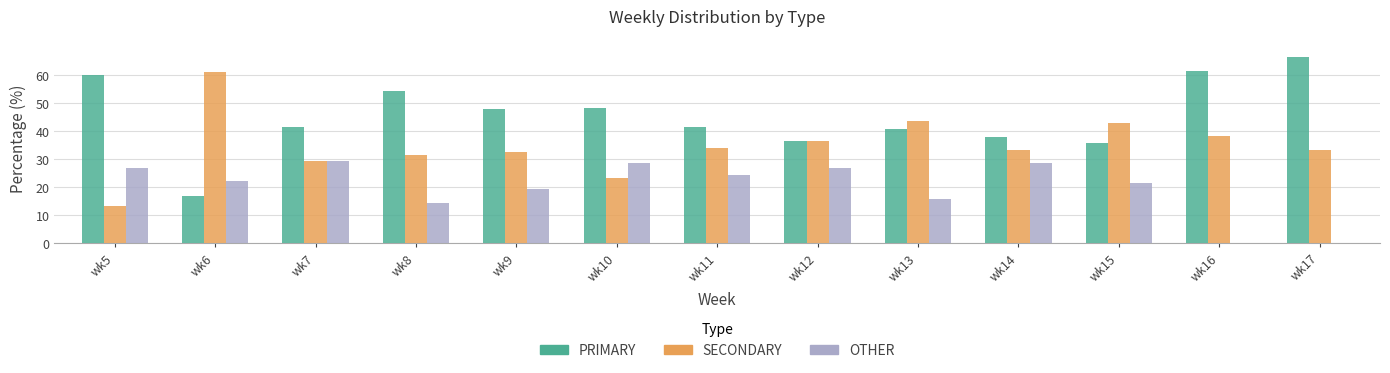

Which category has the highest value in the SECONDARY series?

wk6